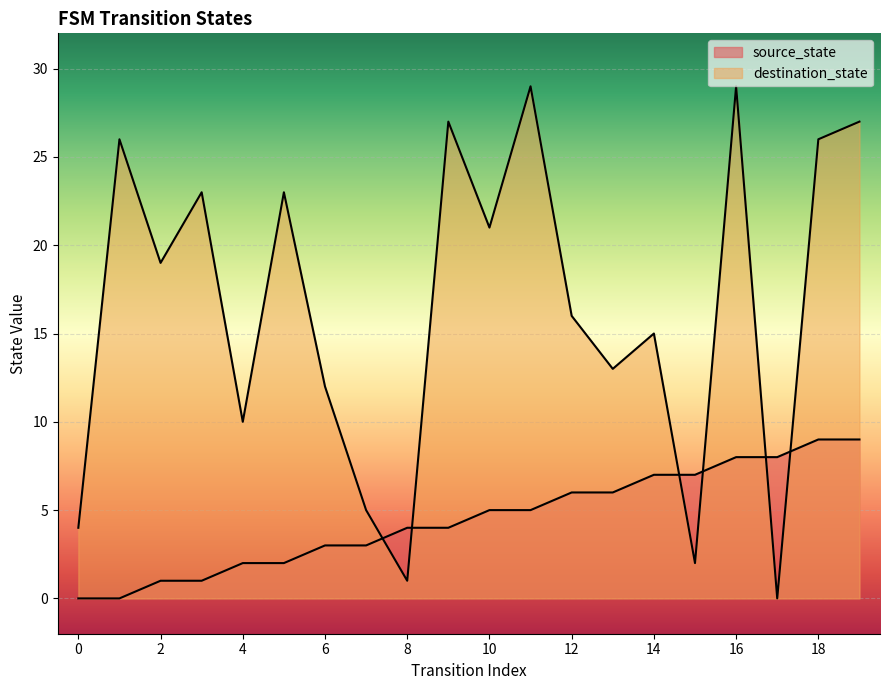

List the labels in order of source_state value, smallest first.

0, 1, 2, 3, 4, 5, 6, 7, 8, 9, 10, 11, 12, 13, 14, 15, 16, 17, 18, 19